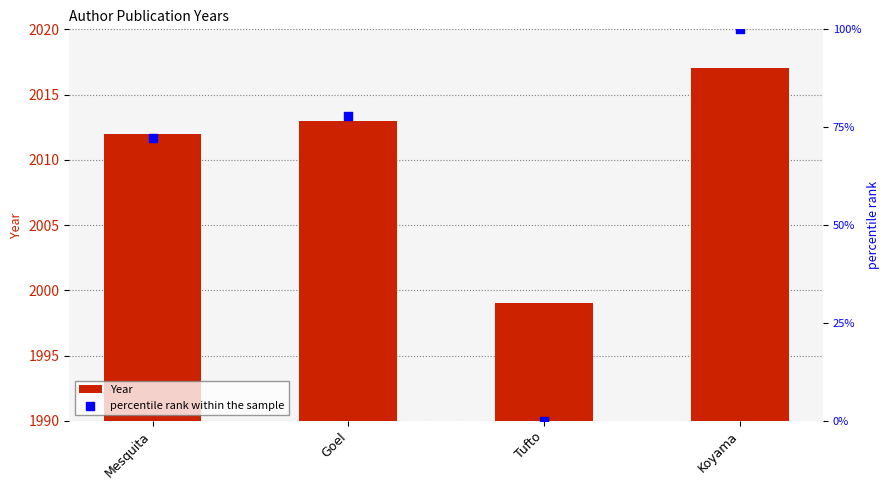

Which series reaches the maximum Y coordinate?

Year